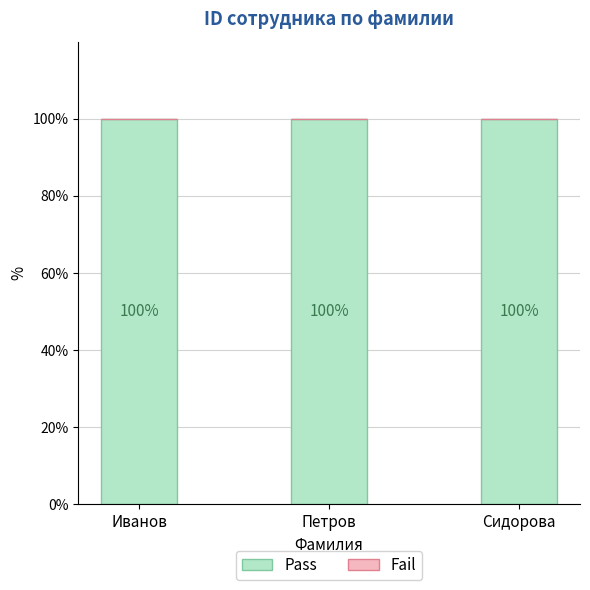

What is the difference between the highest and lowest values at Сидорова?

100